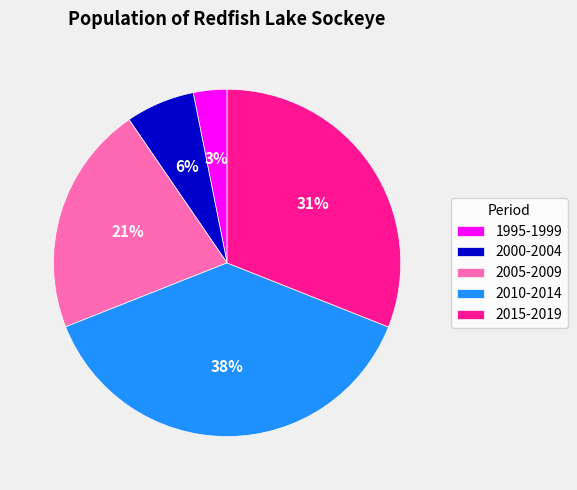

Between 2010-2014 and 1995-1999, which is larger?

2010-2014